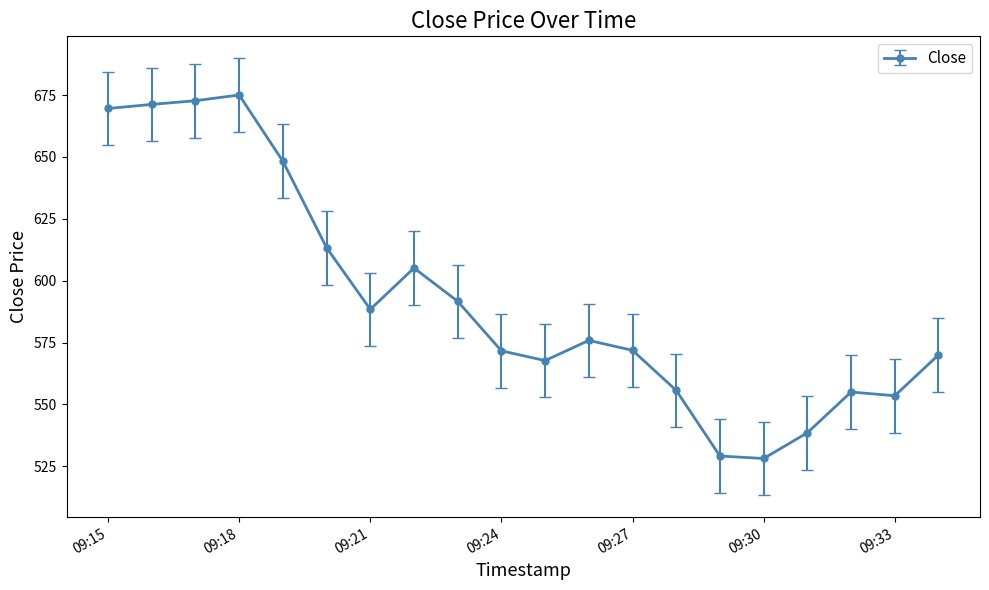

What is the value of the 20th point from the left?

570.0